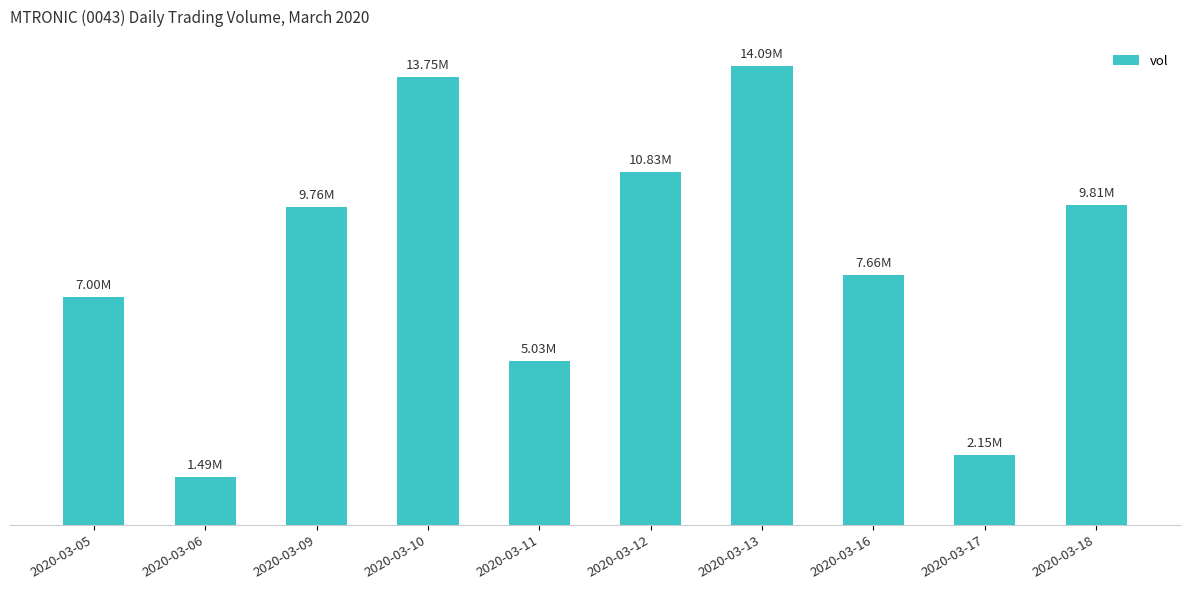

Reading left to right, what are all the values shown in this chart?

2020-03-05=7000200	2020-03-06=1485900	2020-03-09=9757400	2020-03-10=13745300	2020-03-11=5028700	2020-03-12=10829900	2020-03-13=14091600	2020-03-16=7659300	2020-03-17=2146000	2020-03-18=9813300